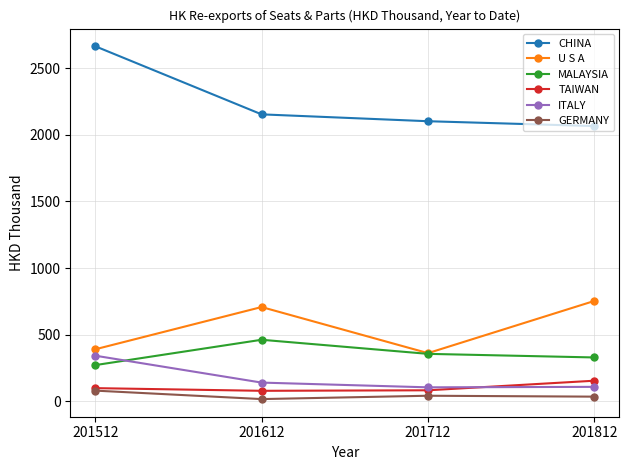

What is the minimum value shown in the chart?

17.8